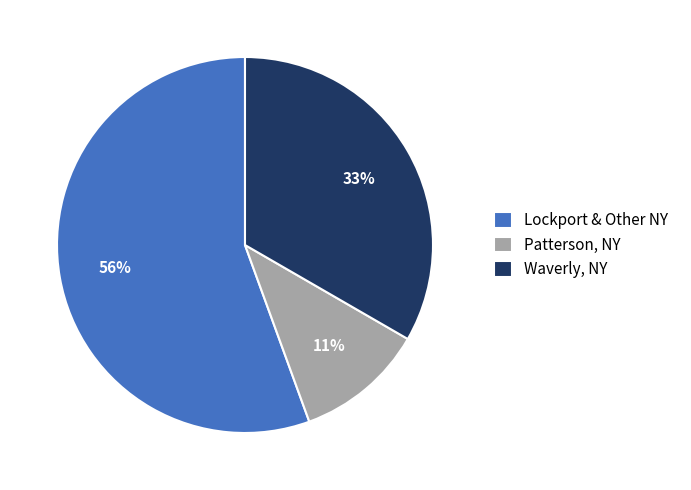

To the nearest percent, what portion does Patterson, NY represent?

11%